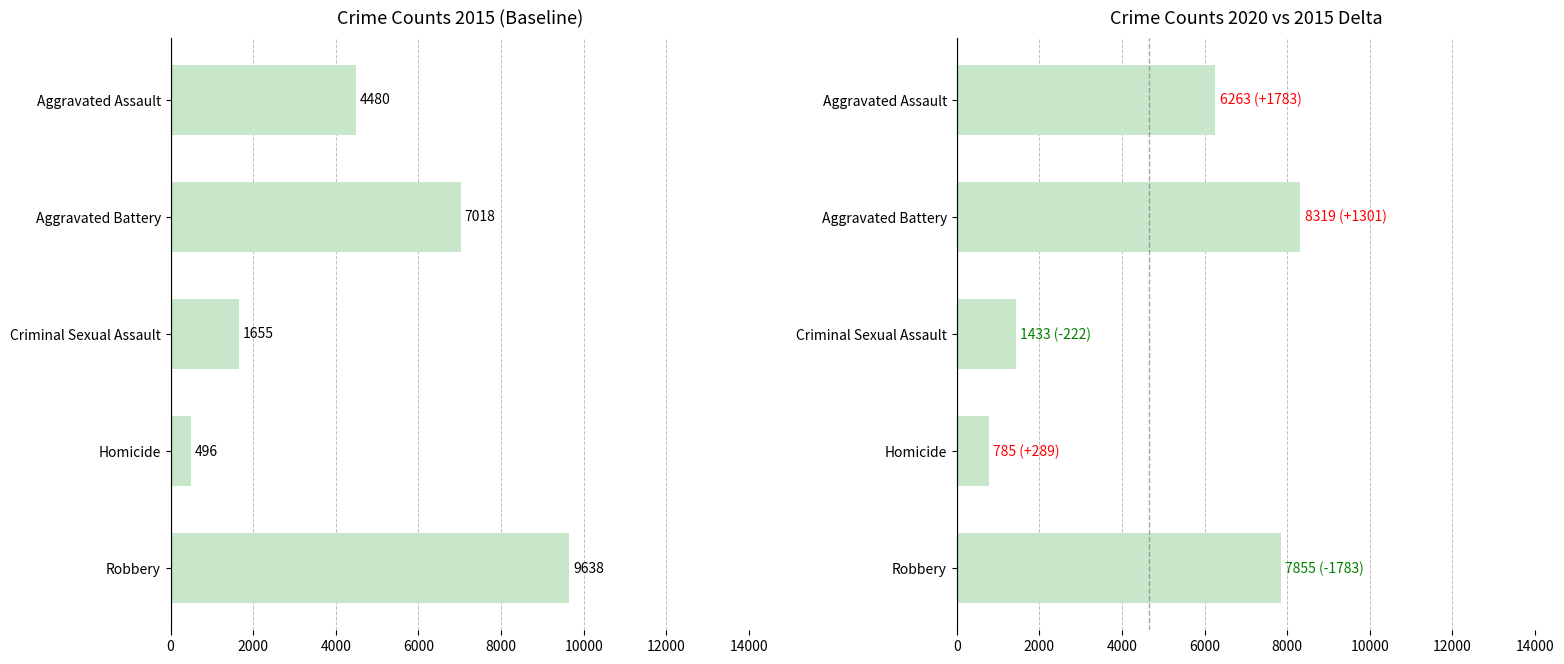

What is the difference between the maximum and minimum values in the 2015 series?

9142